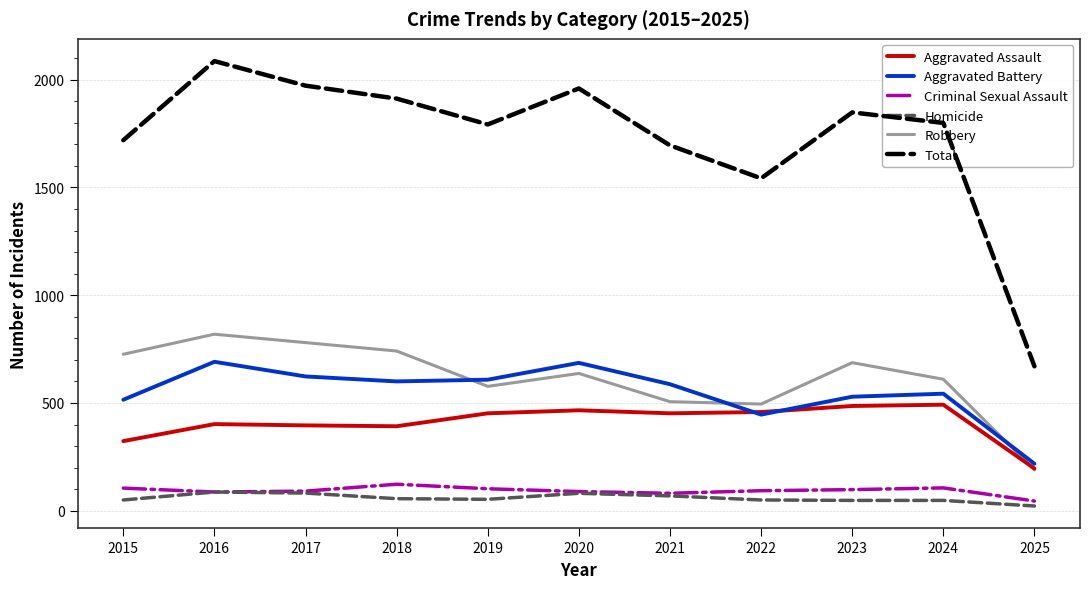

What is the spread (max minus min) of values at 2021?

1626